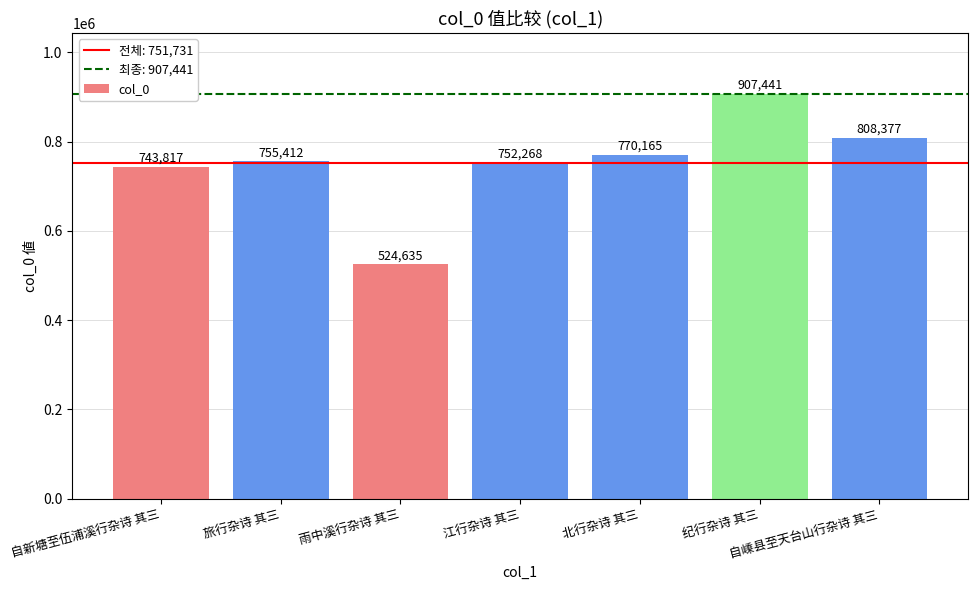

Approximately how many times larger is the value at 自新塘至伍浦溪行杂诗 其三 compared to 北行杂诗 其三?

1.0